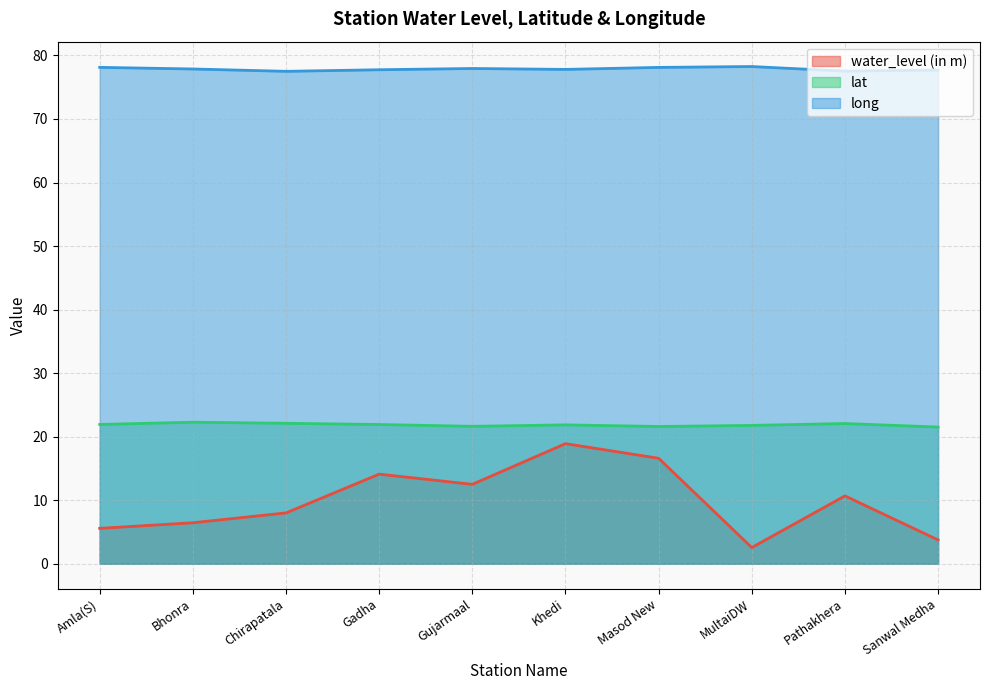

Reading right to left, extract all data points from this chart.

water_level (in m): 3.8	10.7	2.5	16.6	18.9	12.5	14.1	8.0	6.5	5.6
lat: 21.5	22.1	21.8	21.6	21.9	21.6	21.9	22.1	22.3	21.9
long: 77.7	77.5	78.3	78.1	77.8	77.9	77.7	77.5	77.9	78.1